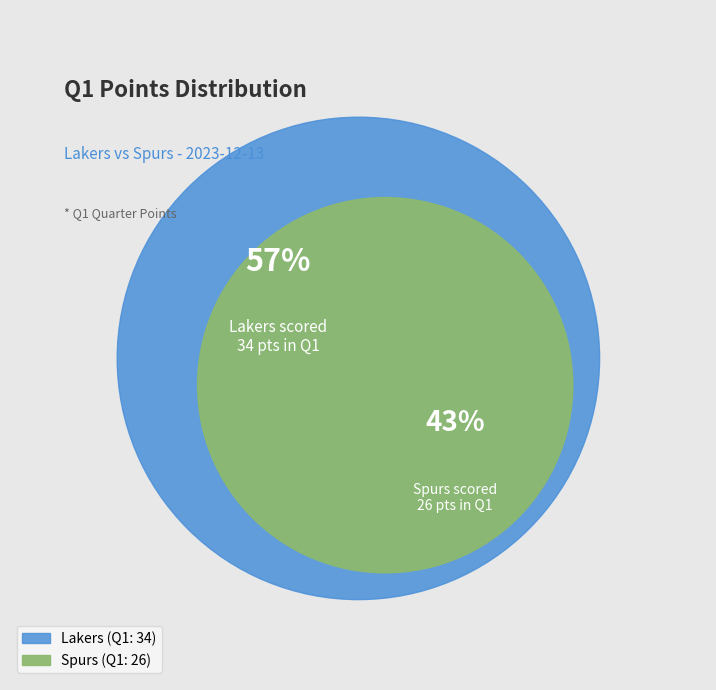

Combined, what portion of the pie is Lakers and Spurs?

100.0%